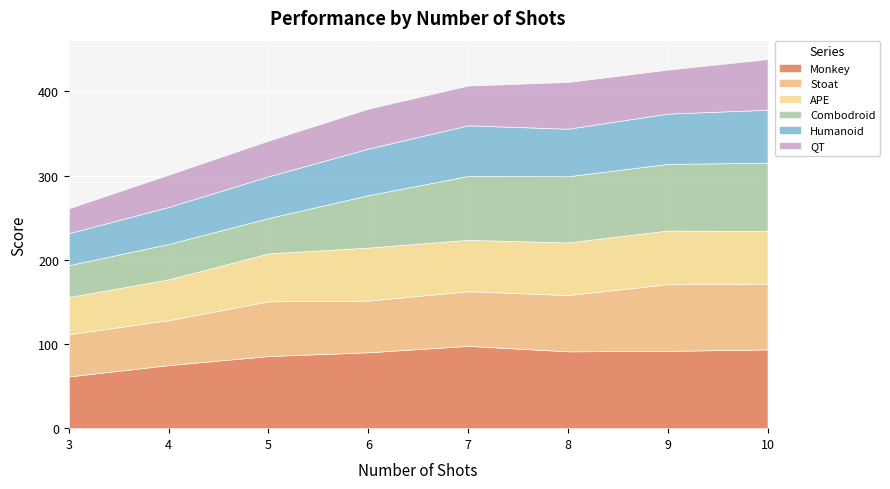

What is the smallest value displayed?

29.6